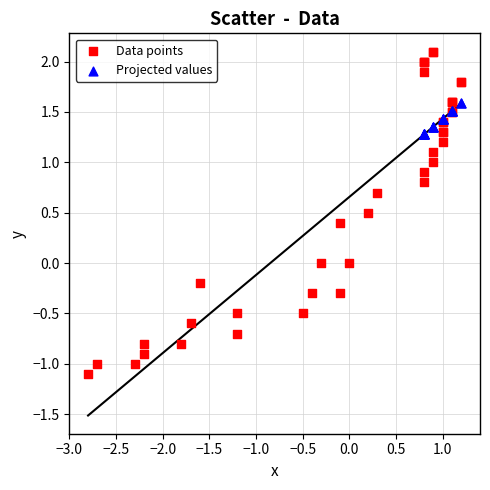

Which series reaches the maximum Y coordinate?

Data points